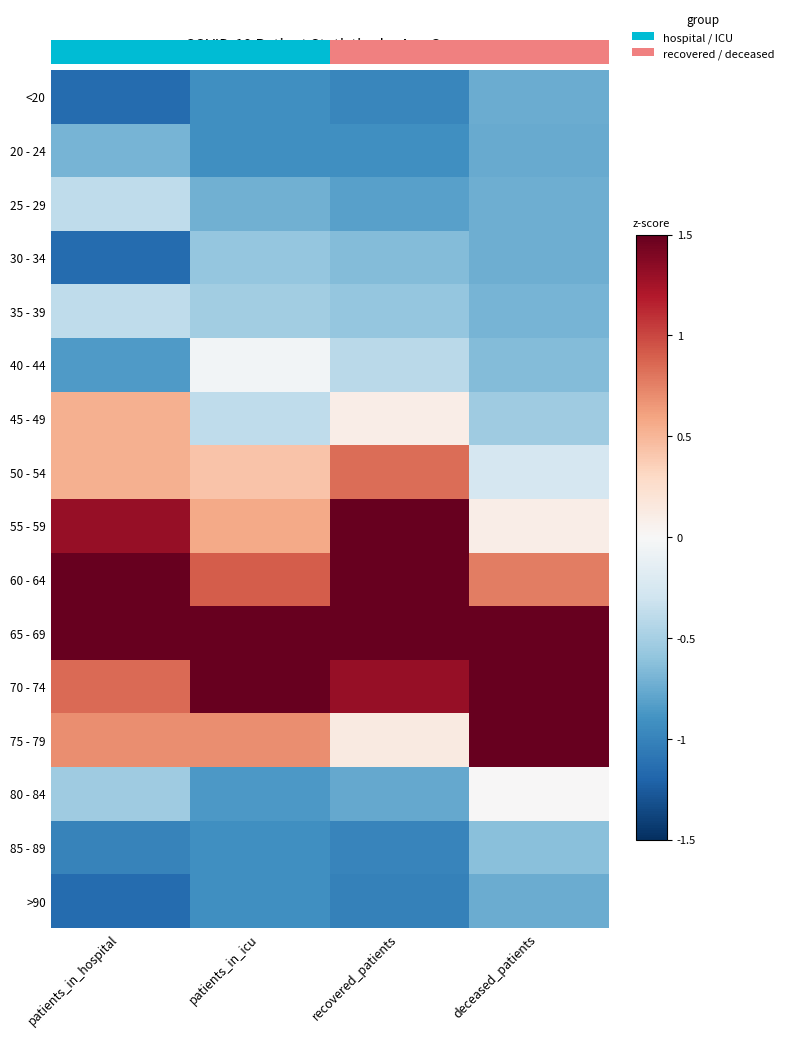

Which has a higher value, 0.0 or 3.0?

3.0